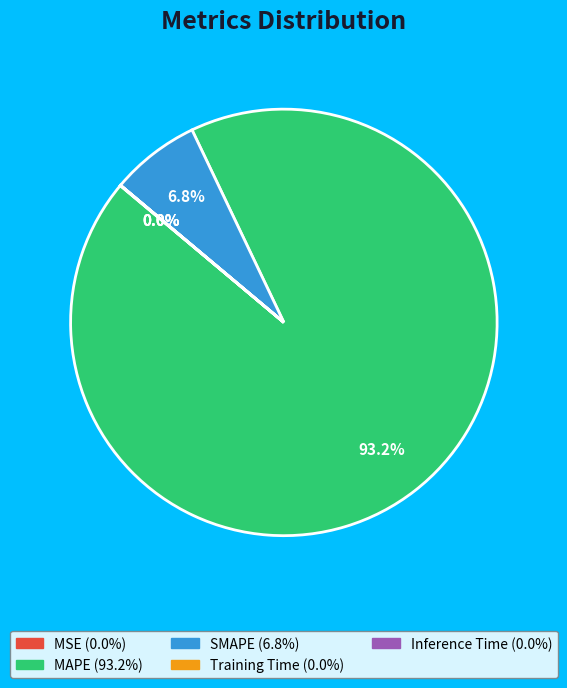

To the nearest percent, what is the combined percentage of MAPE and SMAPE?

100%